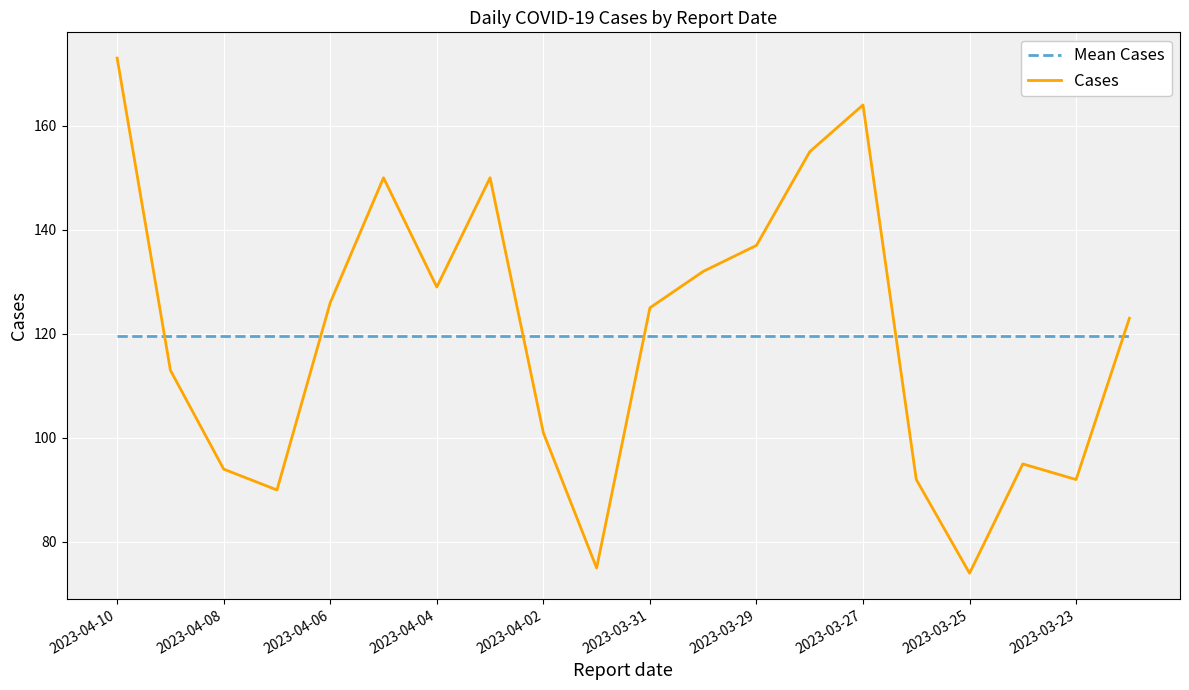

What is the maximum value shown in the chart?

173.0